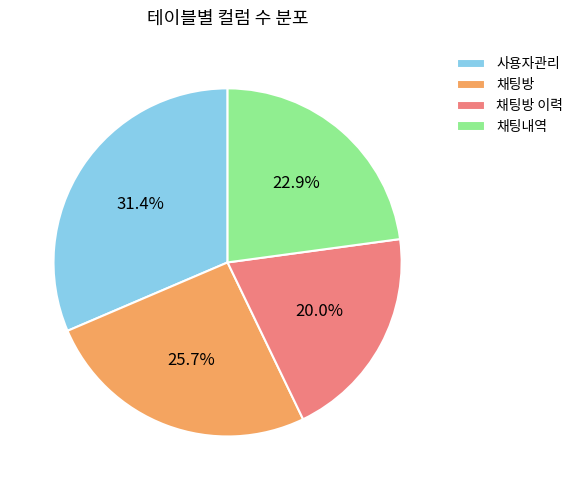

Does 사용자관리 account for over 50% of the chart?

No